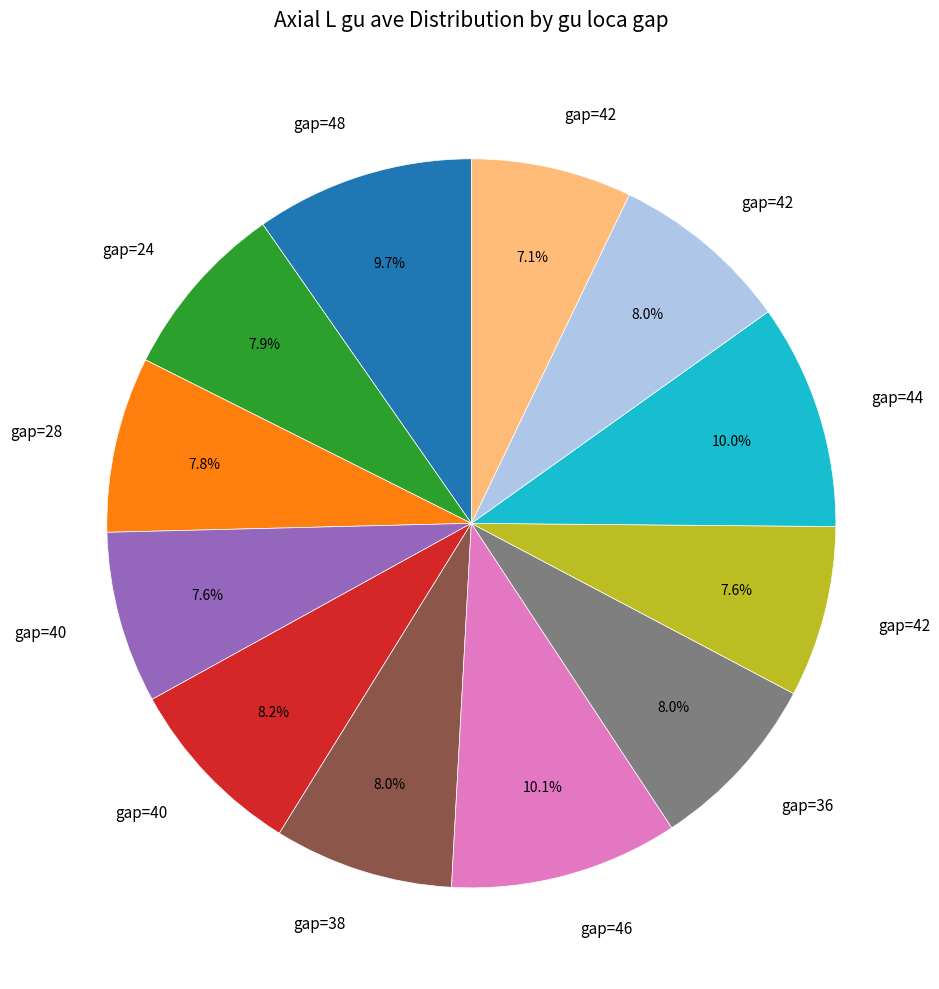

Is there any slice that represents more than half of the pie?

No